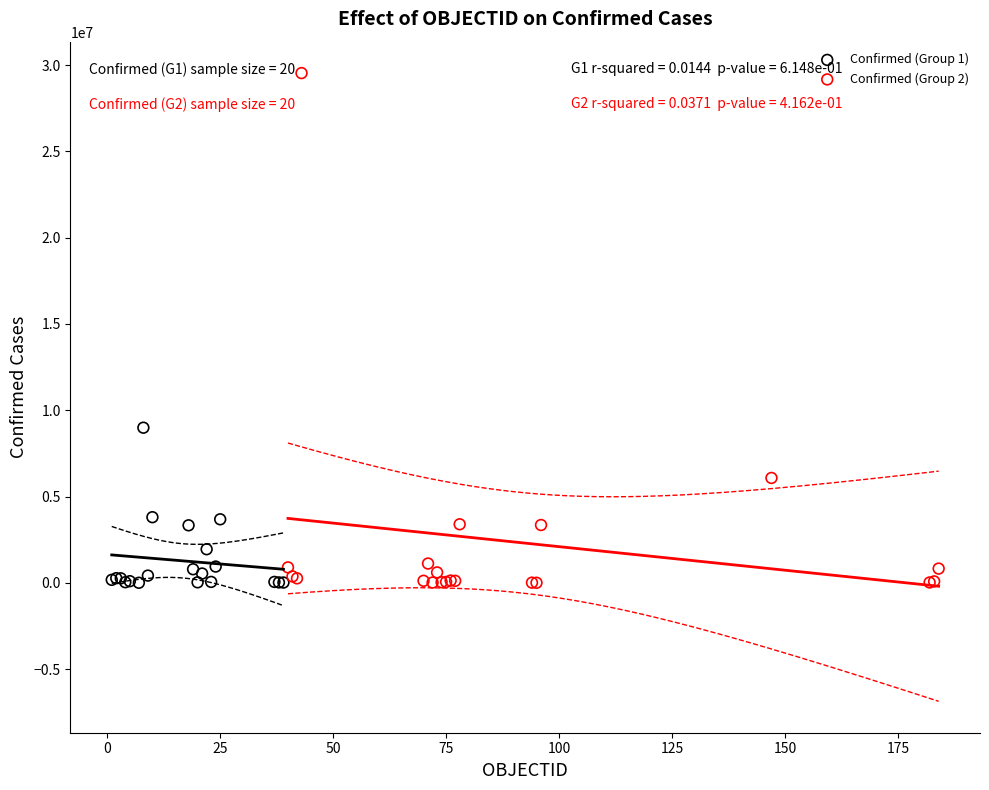

What are all the series names shown in the legend?

Confirmed (Group 1), Confirmed (Group 2)